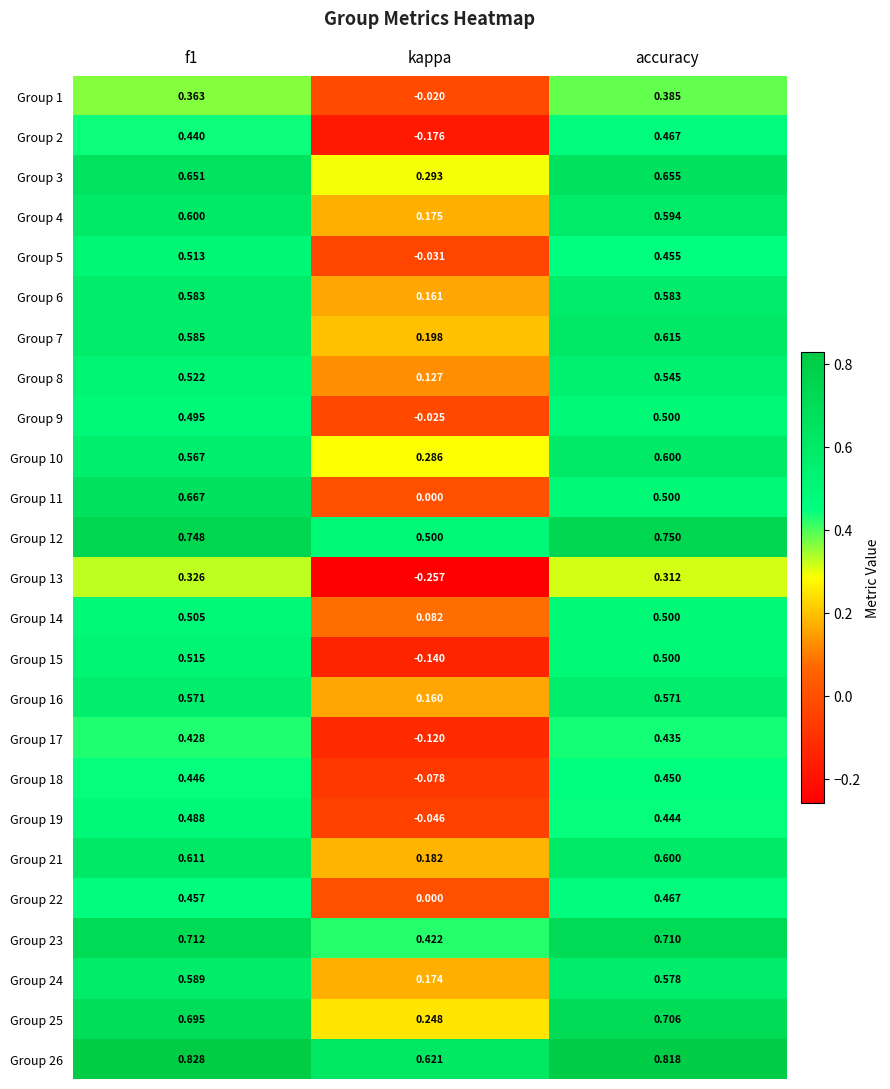

Which category has the highest value in the Group 2 series?

accuracy